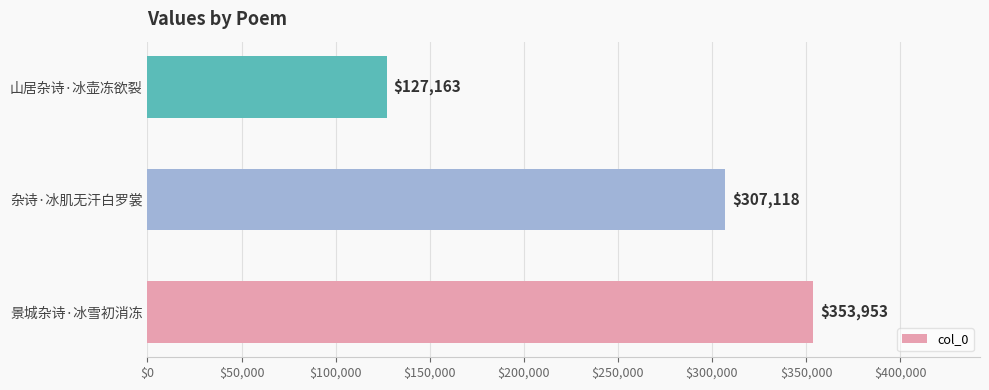

What is the maximum value shown in the chart?

353953